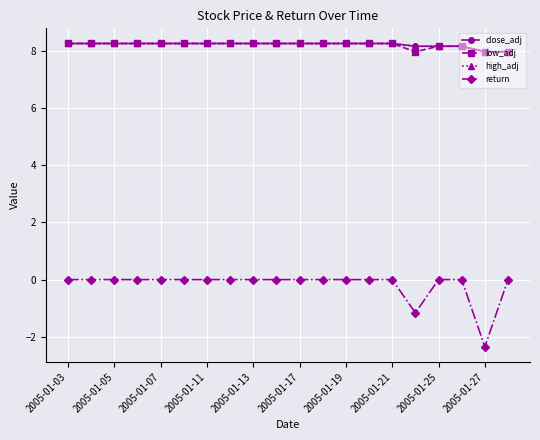

Where is the first local minimum for low_adj?

15